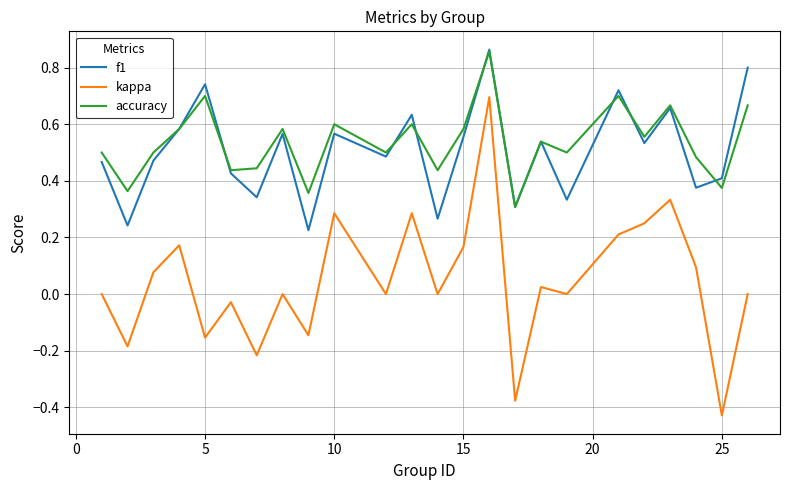

Which series has the widest spread of values?

kappa